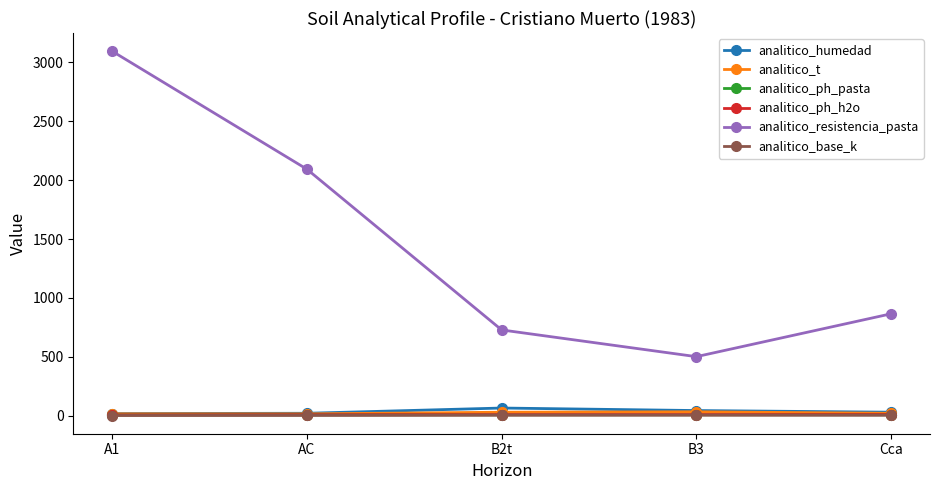

Between A1 and B3, which series saw the biggest shift?

analitico_resistencia_pasta